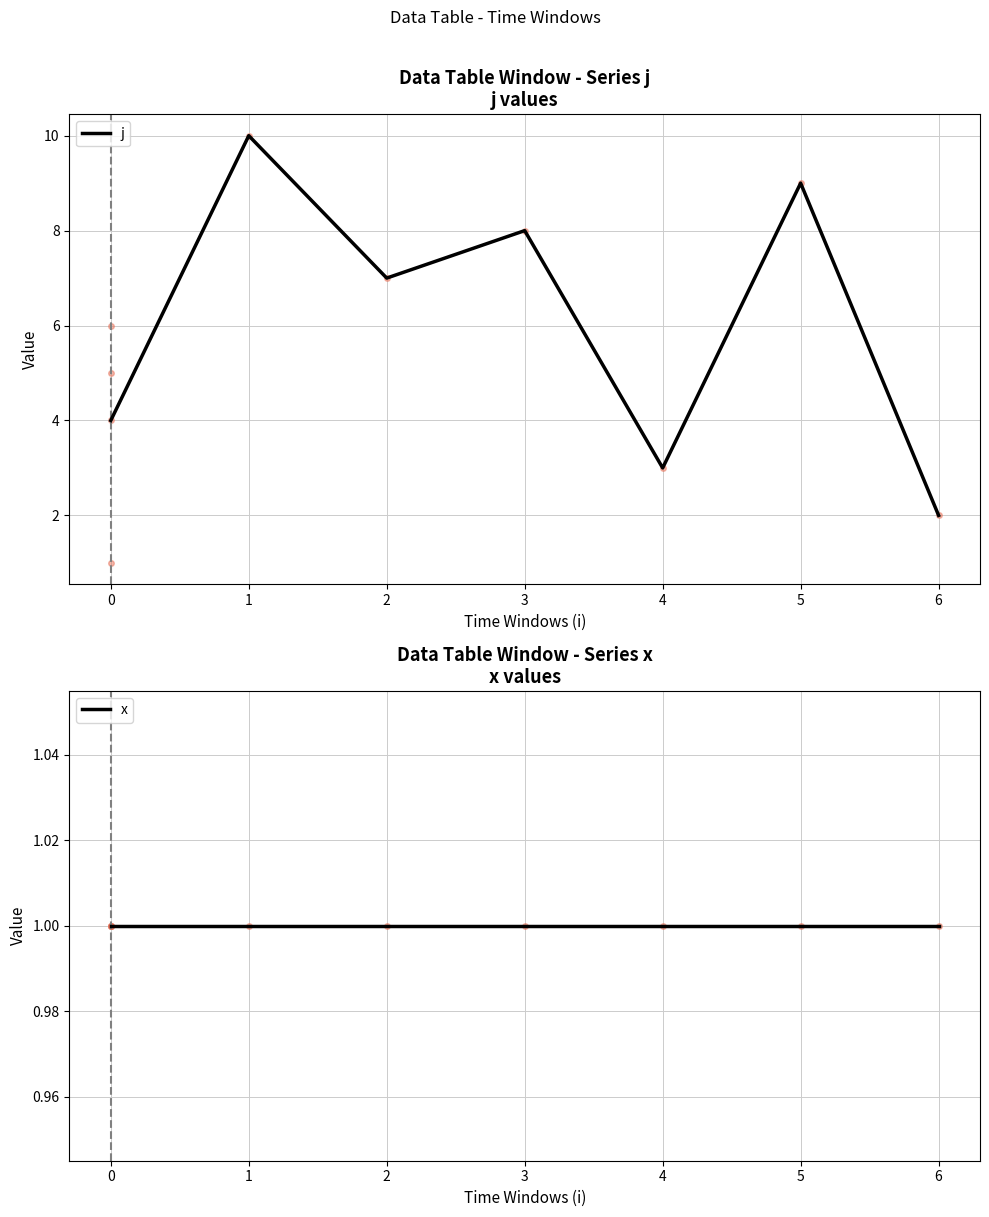

Between 0 and 4, which series saw the biggest shift?

j